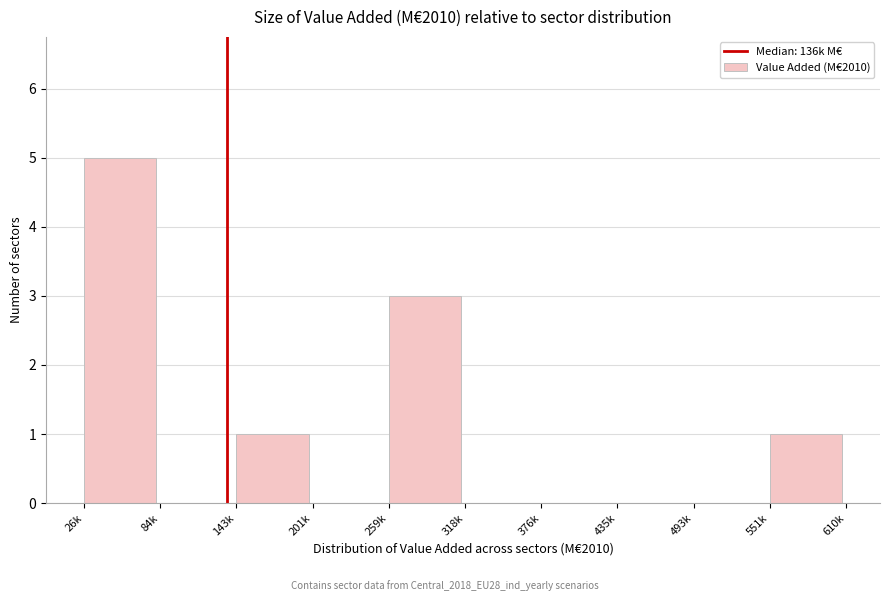

Reading right to left, extract all data points from this chart.

551k=1	493k=0	435k=0	376k=0	318k=0	259k=3	201k=0	143k=1	84k=0	26k=5